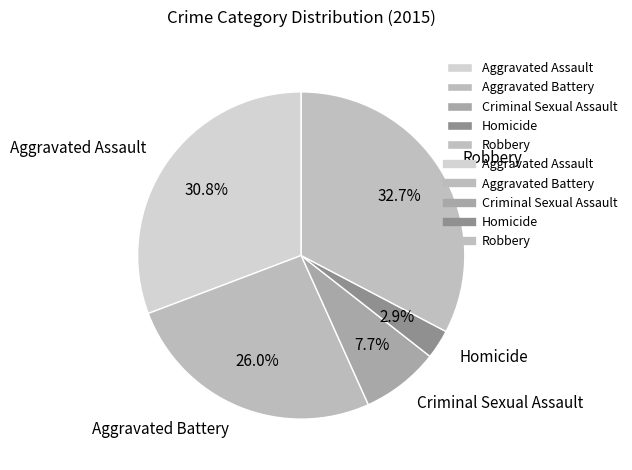

What percentage is the Homicide slice, to the nearest percent?

3%